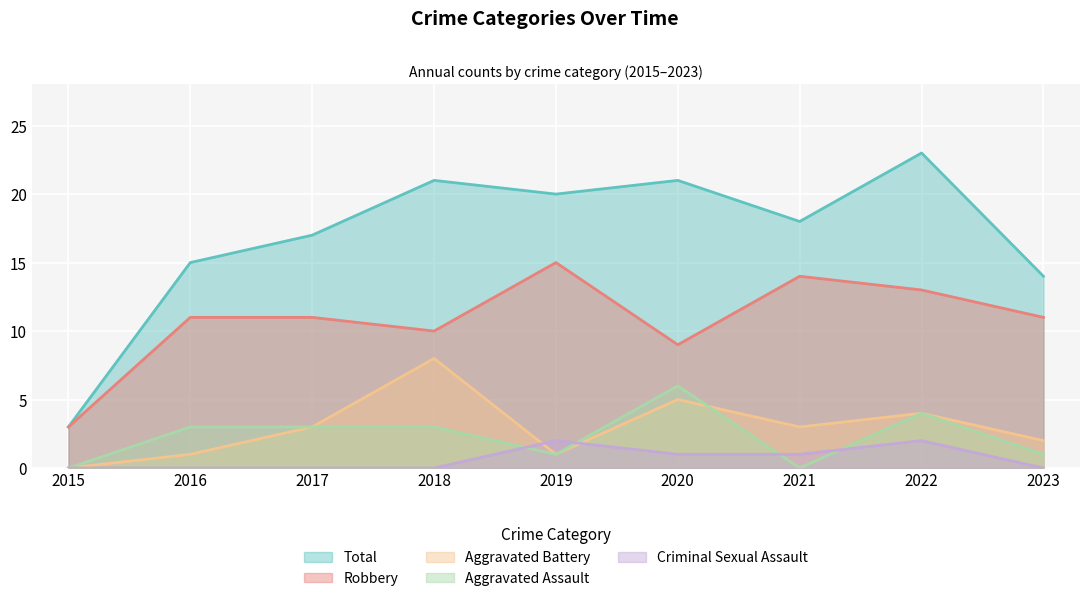

At which category does Aggravated Battery reach its first local valley?

2019